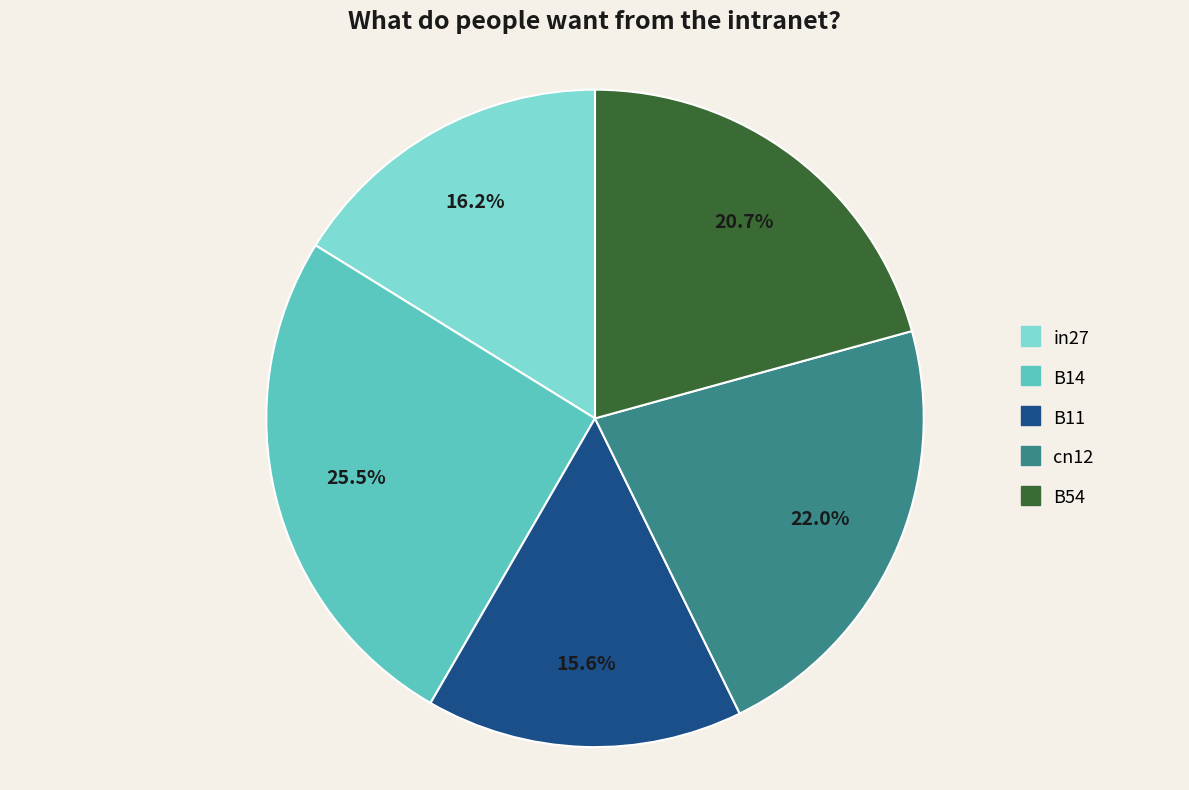

Count the number of slices in the pie.

5